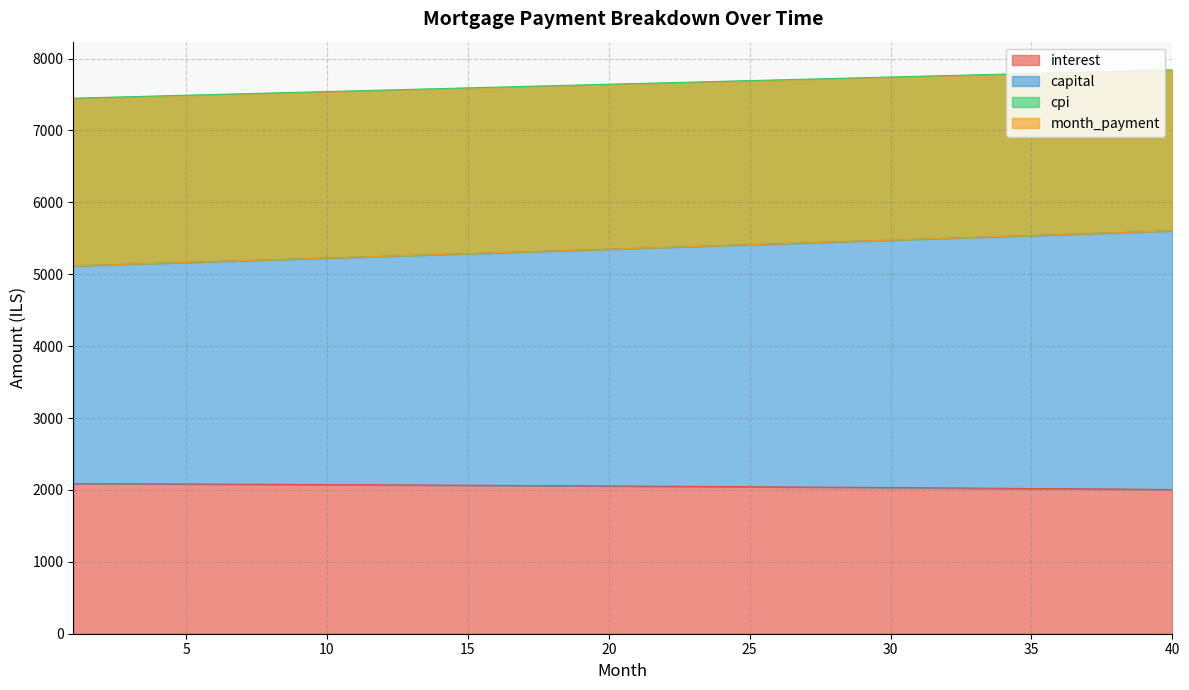

At which label does capital reach its peak?

40